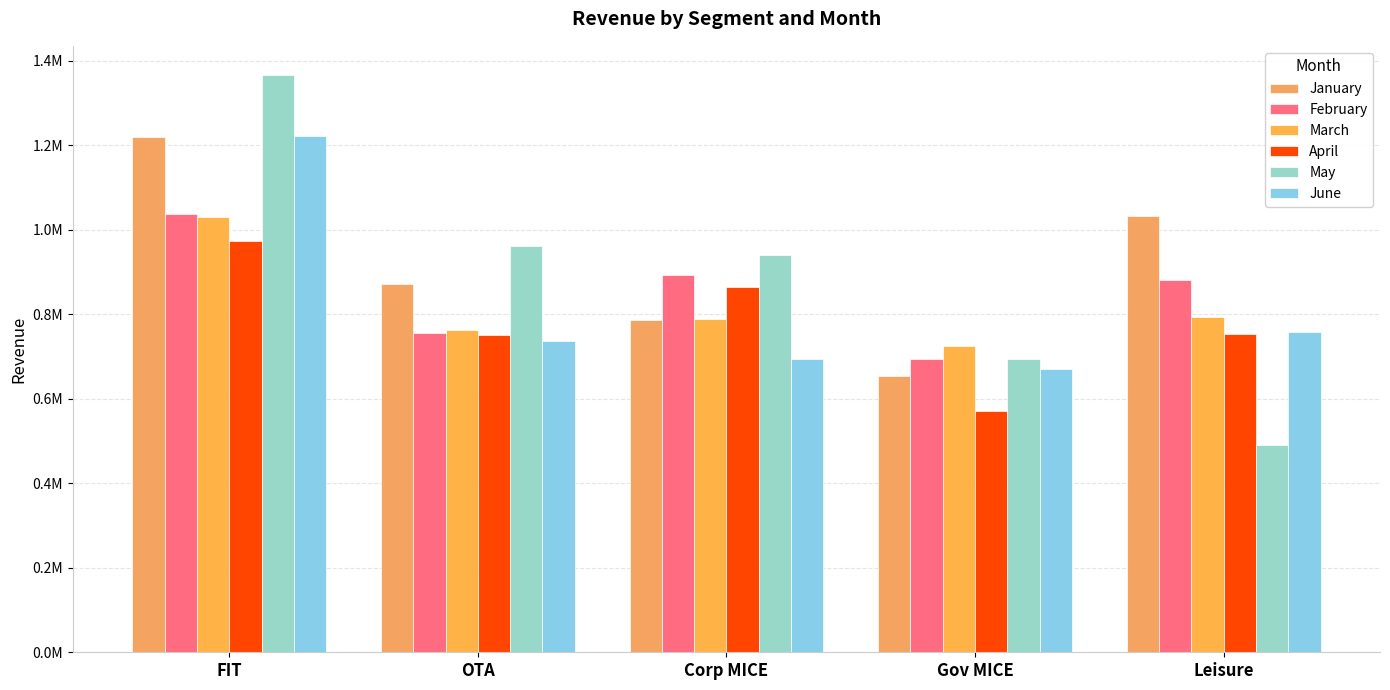

What is the label of the 1st bar from the left?

FIT